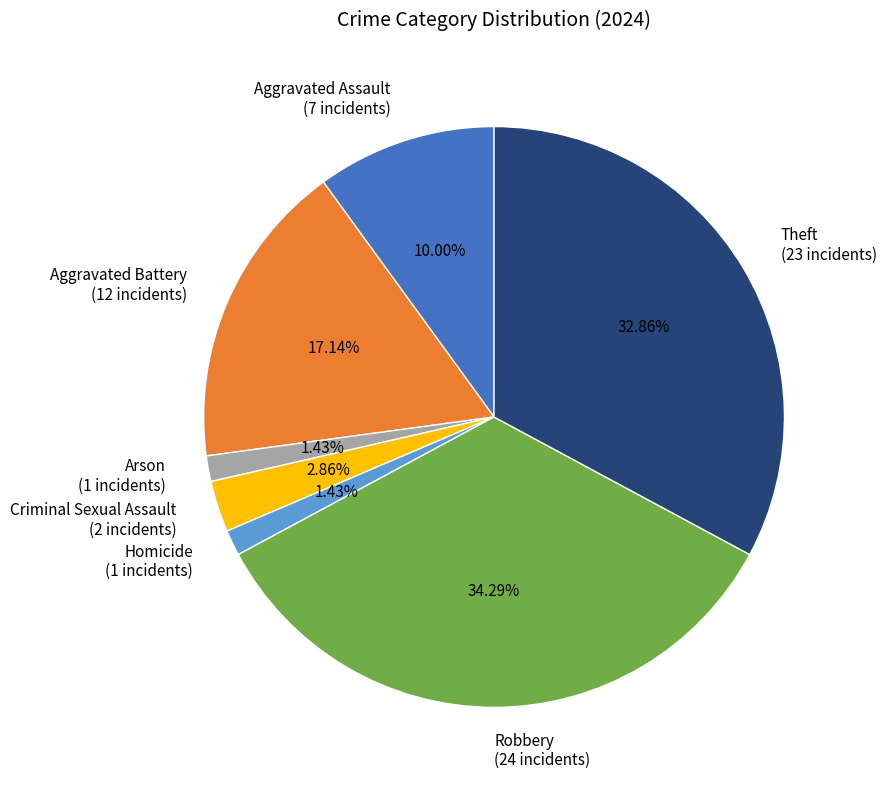

The Robbery slice represents 34% of the pie. True or false?

True